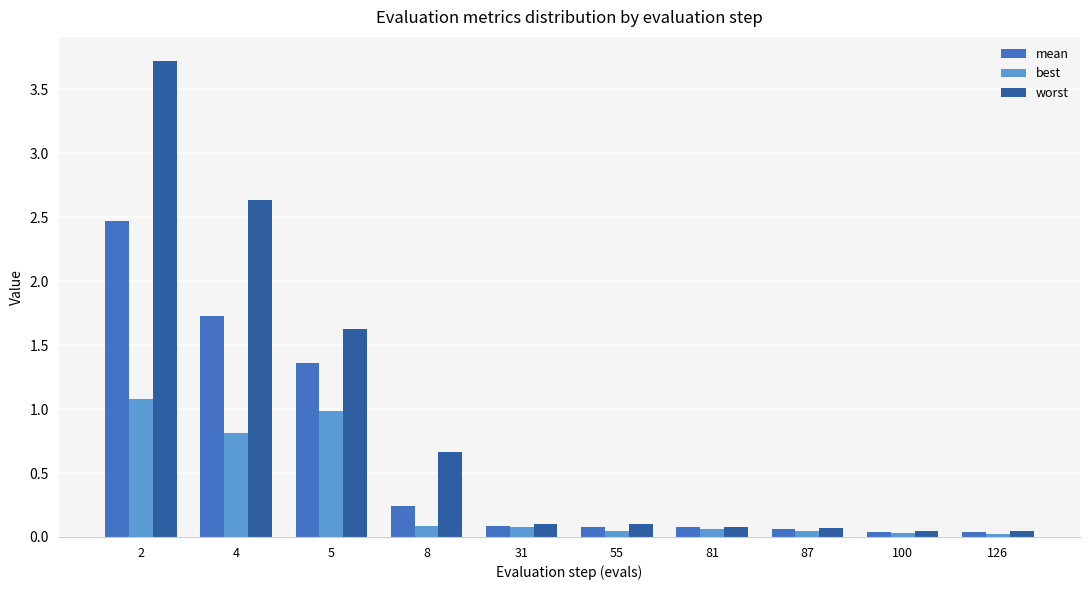

What is the spread (max minus min) of values at 2?

2.6